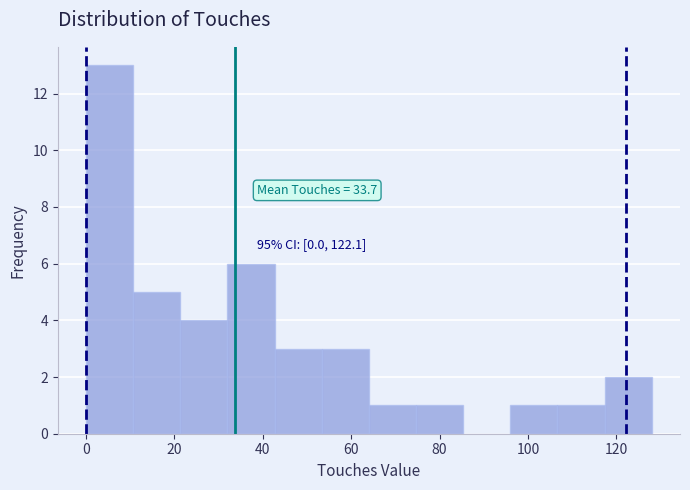

Over which range of the x-axis is the bar tallest?

0 to 10